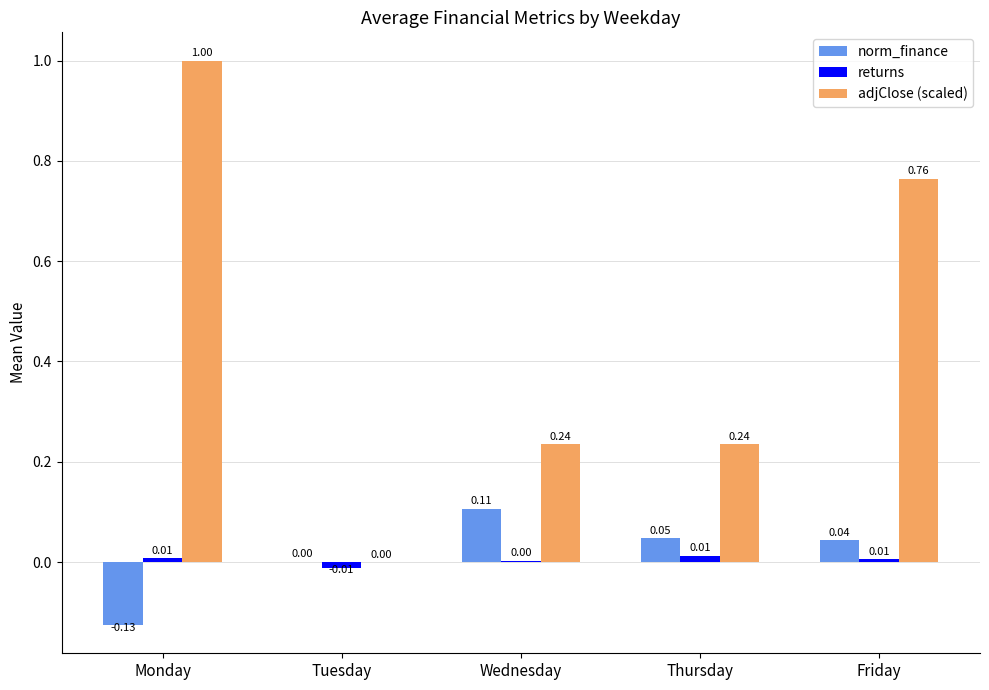

At which label is adjClose (scaled) closest to 0?

Tuesday